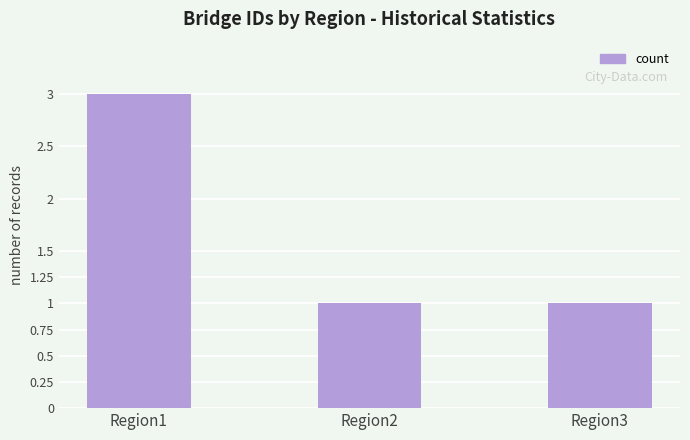

Which has a higher value, Region1 or Region2?

Region1